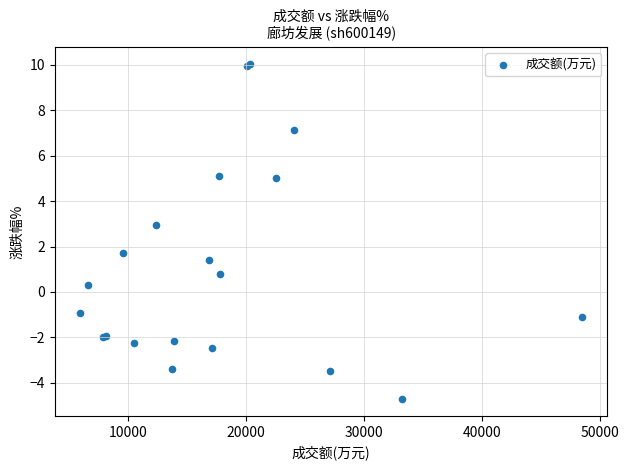

What Y value in the scatter plot is closest to 2?

1.7